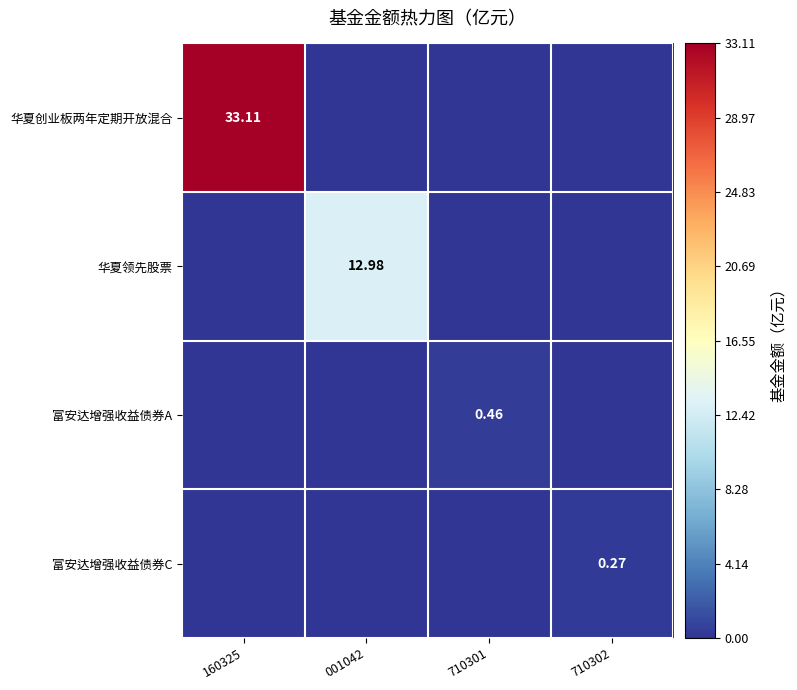

List the labels in order of 富安达增强收益债券A value, smallest first.

160325, 001042, 710302, 710301